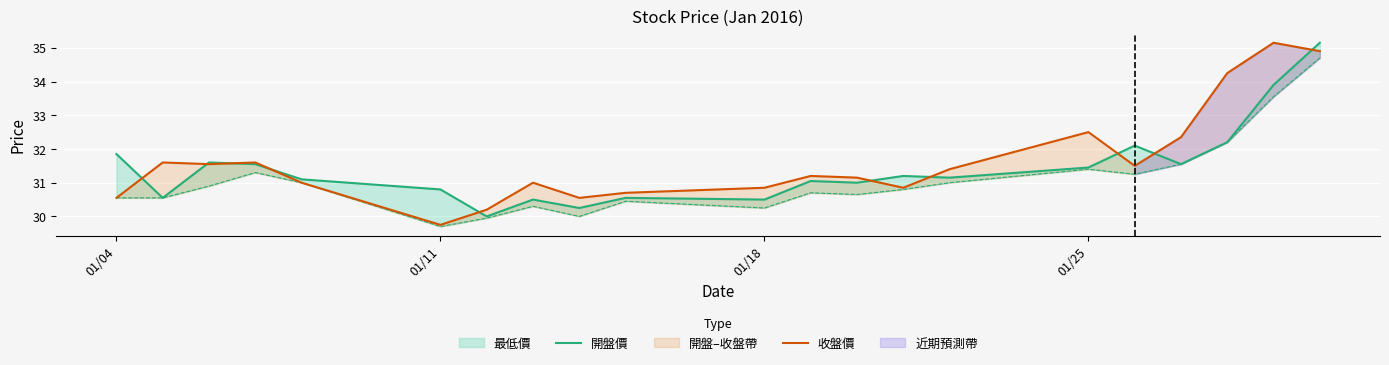

How many interior local valleys does the 收盤價 series have?

5